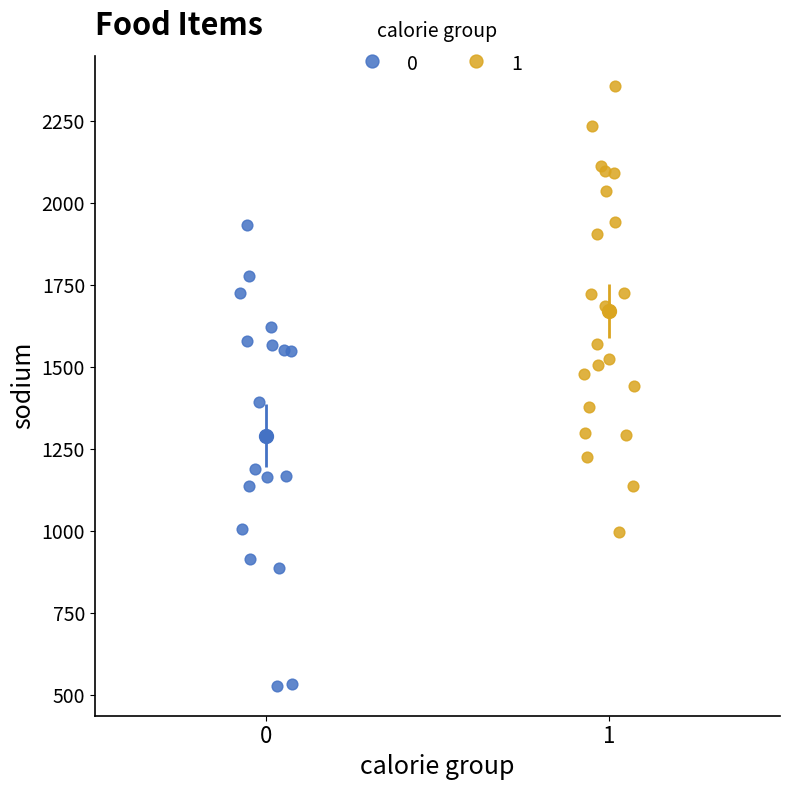

Which series has the widest spread of Y values?

0